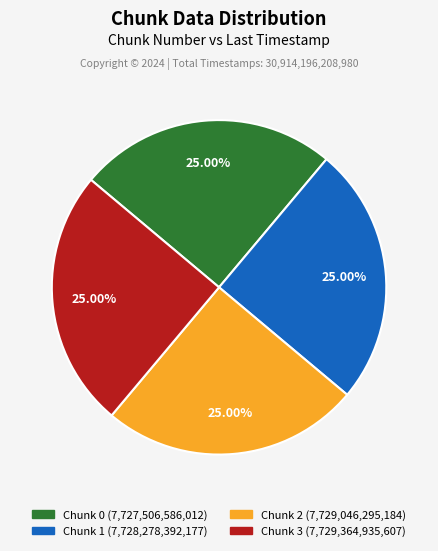

Is there any slice that represents more than half of the pie?

No